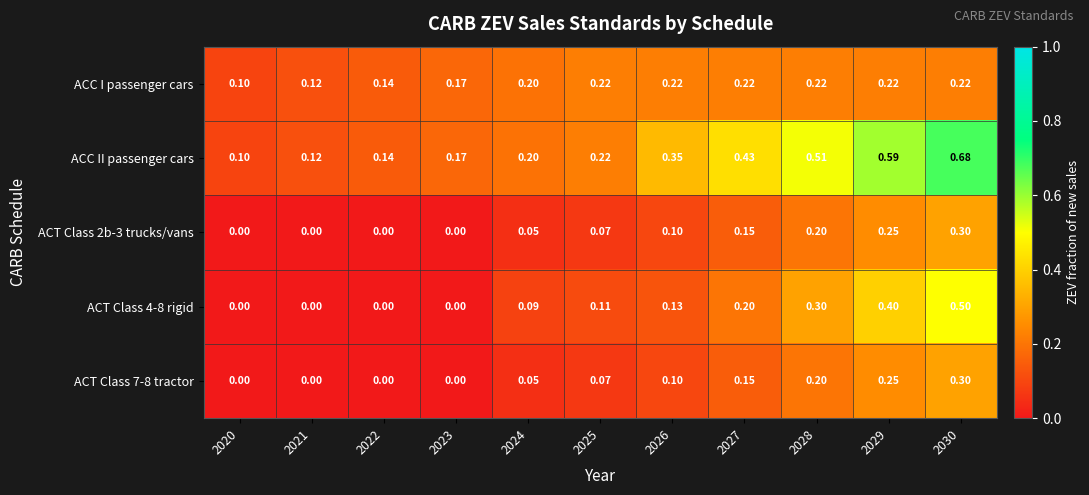

Which series has the widest spread of values?

ACC II passenger cars